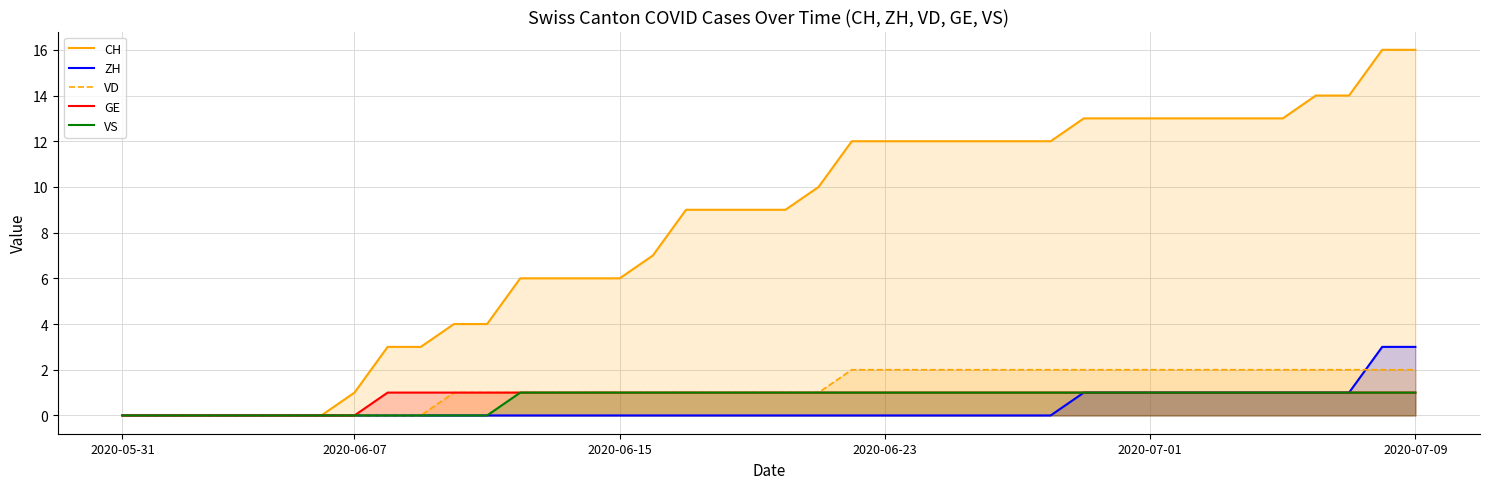

What is the maximum value for ZH?

3